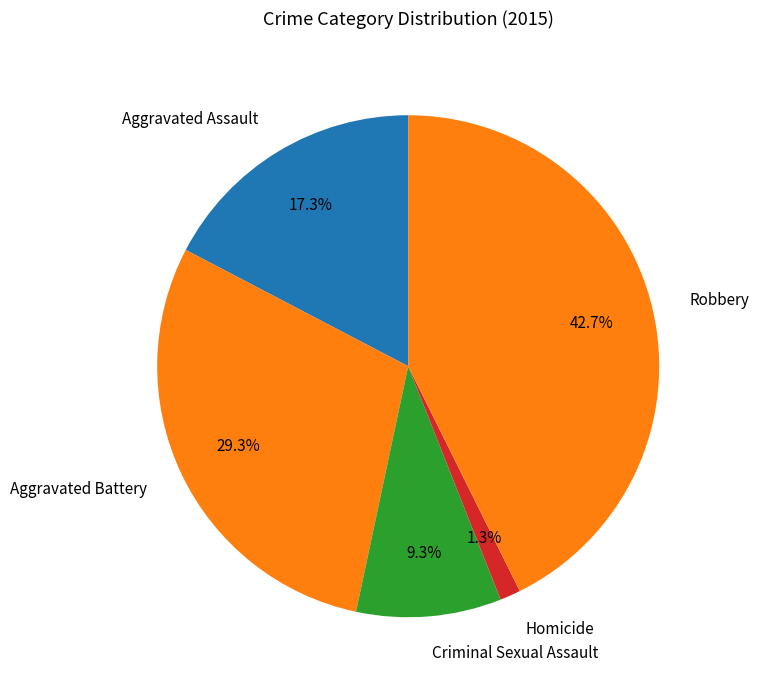

Rank the categories by value from highest to lowest.

Robbery, Aggravated Battery, Aggravated Assault, Criminal Sexual Assault, Homicide